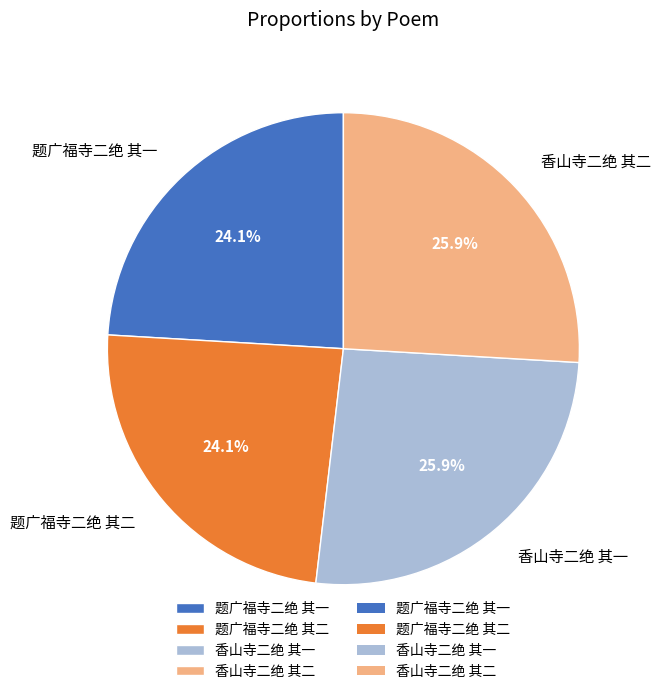

True or false: 香山寺二绝 其一 accounts for 14% of the total.

False